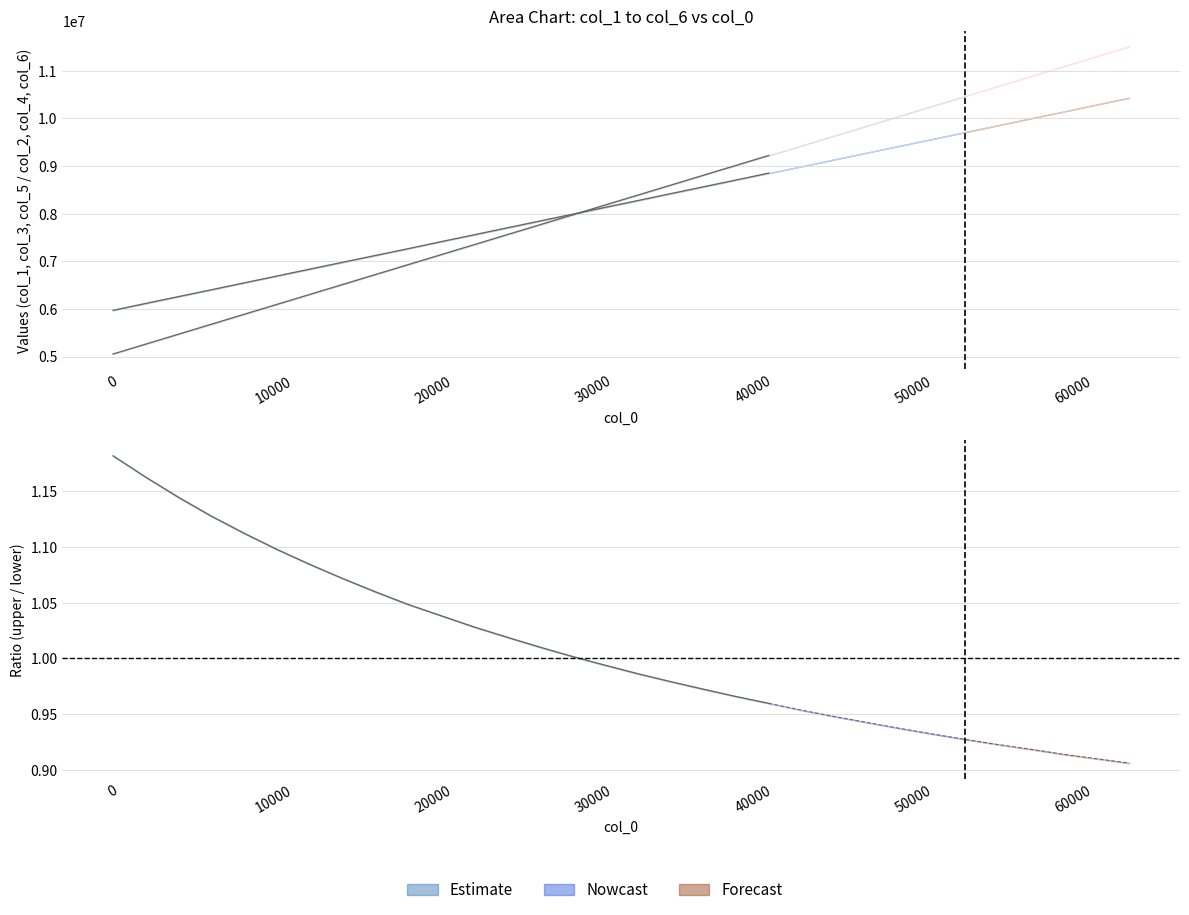

True or false: col_6 has more than 0 interior local peaks.

False